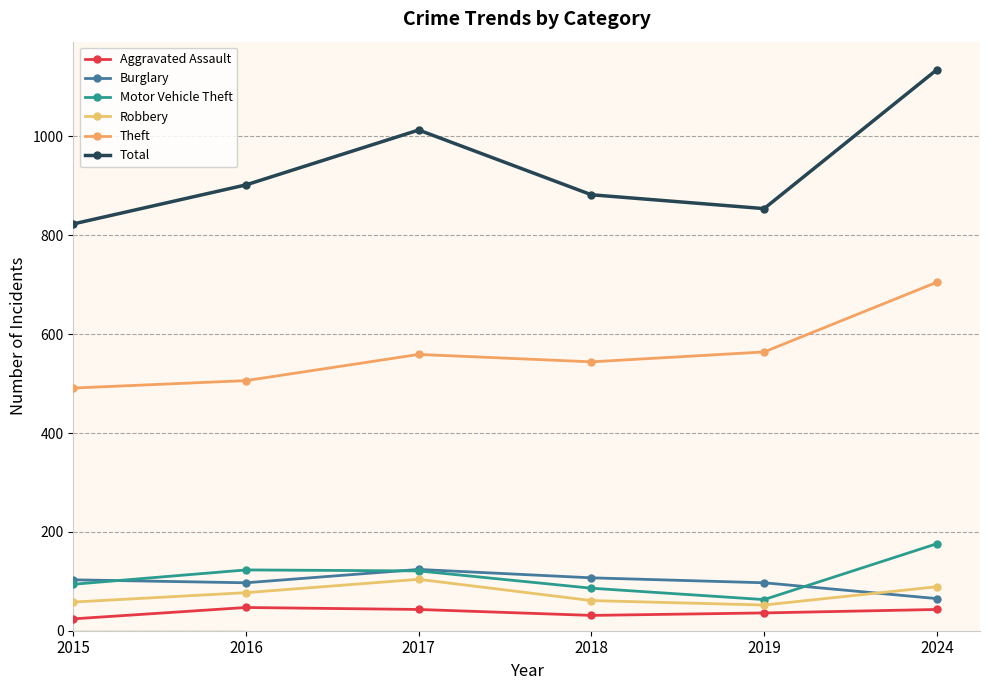

At which category does Aggravated Assault reach its first local peak?

2016